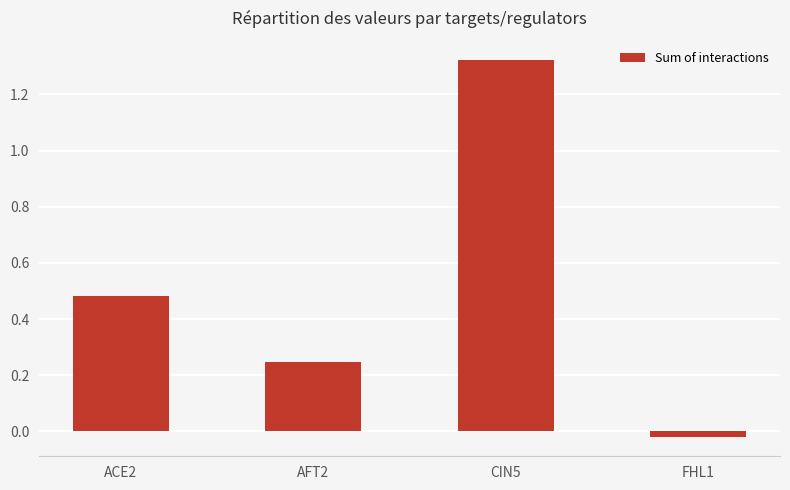

Where is the data nearest to the value 0?

FHL1